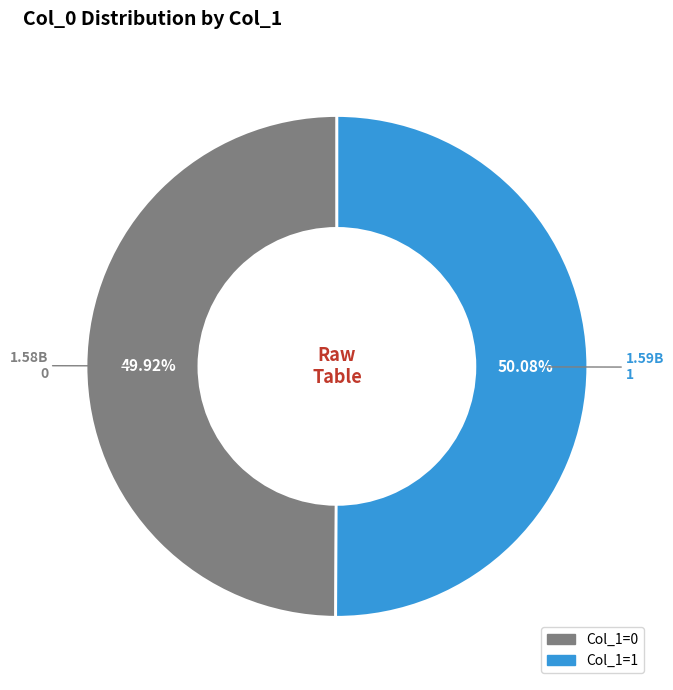

Is there a majority slice in this chart?

Yes